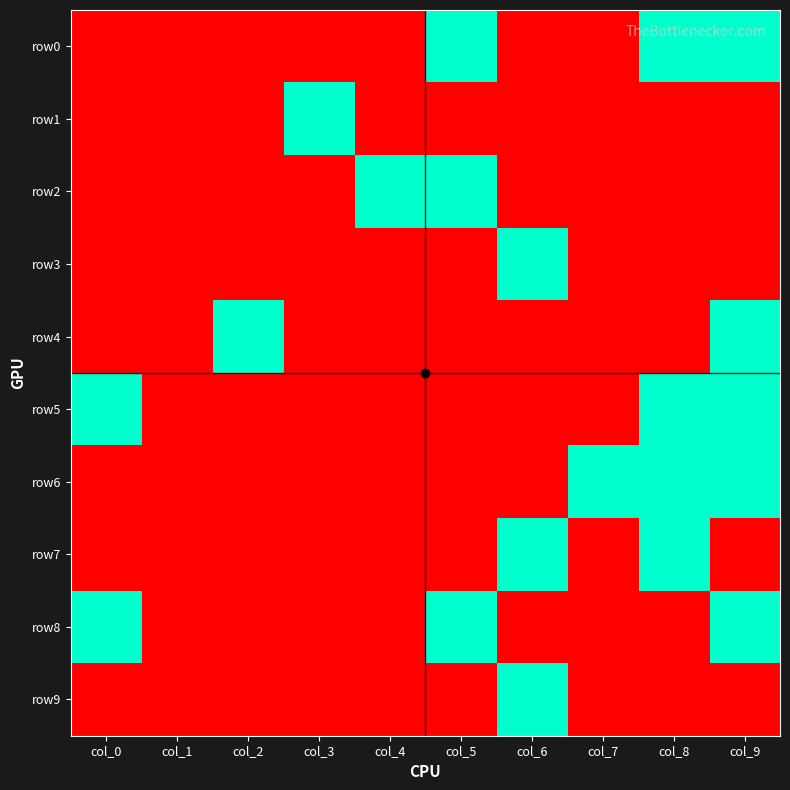

Which series changed the most between col_4 and col_6?

row2